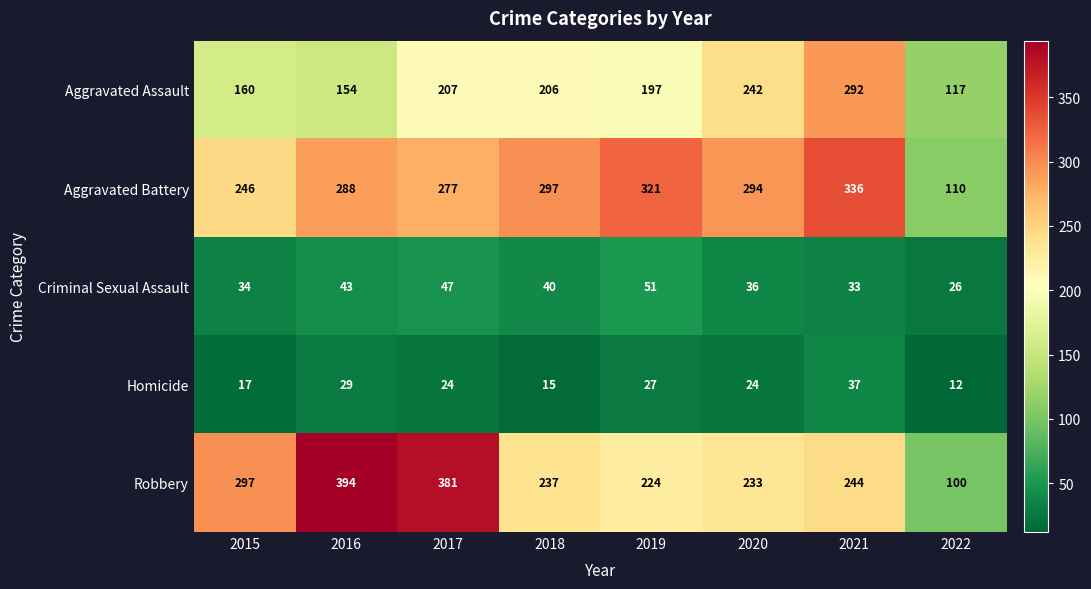

At 2015, list the series in order from smallest to largest.

Homicide, Criminal Sexual Assault, Aggravated Assault, Aggravated Battery, Robbery